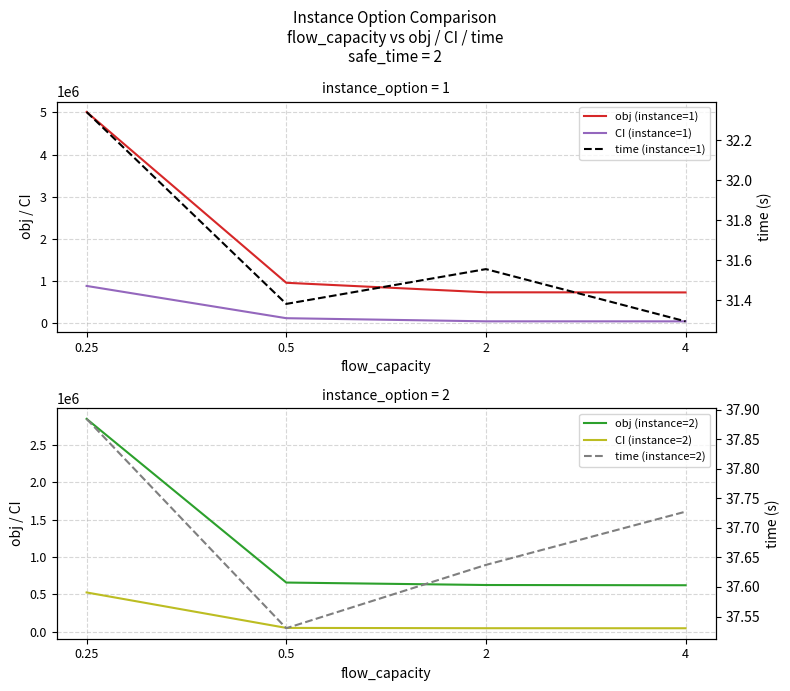

The value of CI (instance=1) at 0.5 is 123885.9. True or false?

True